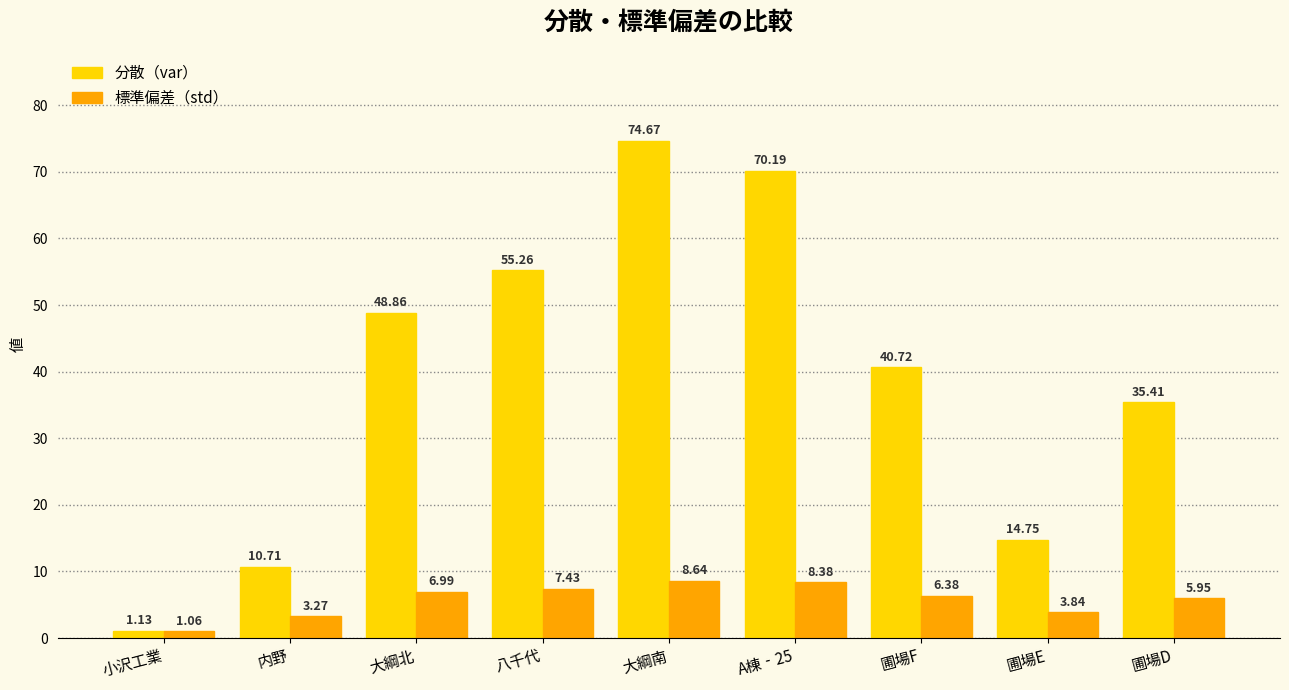

At which category is the sum across all series the highest?

大綱南